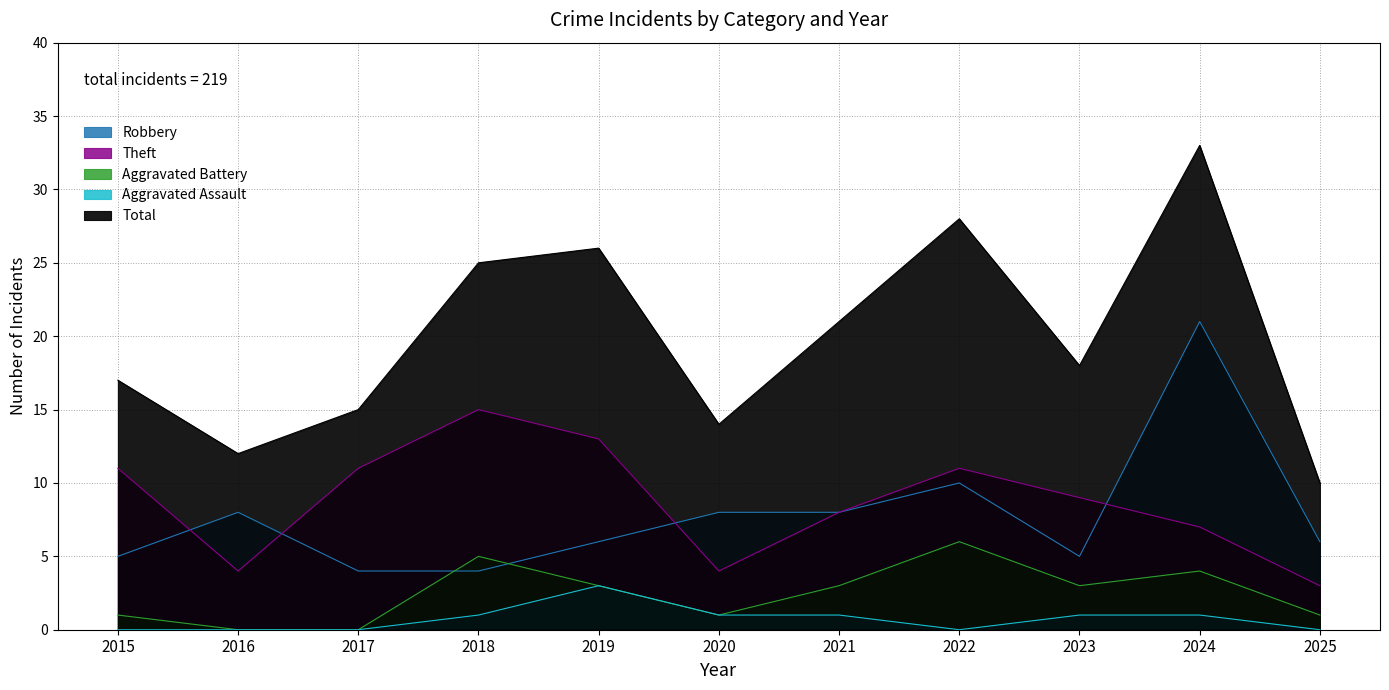

What is the average value of the Robbery series?

8